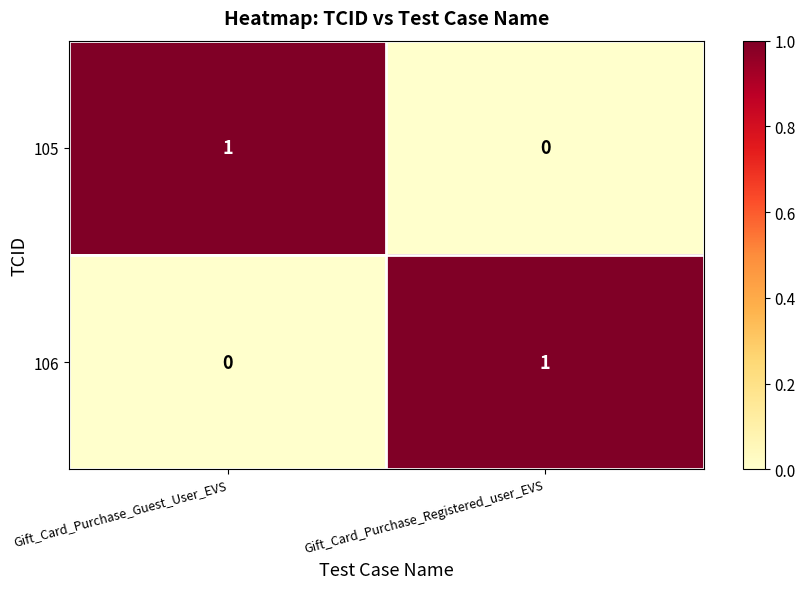

Which category has the lowest value in the 106 series?

Gift_Card_Purchase_Guest_User_EVS